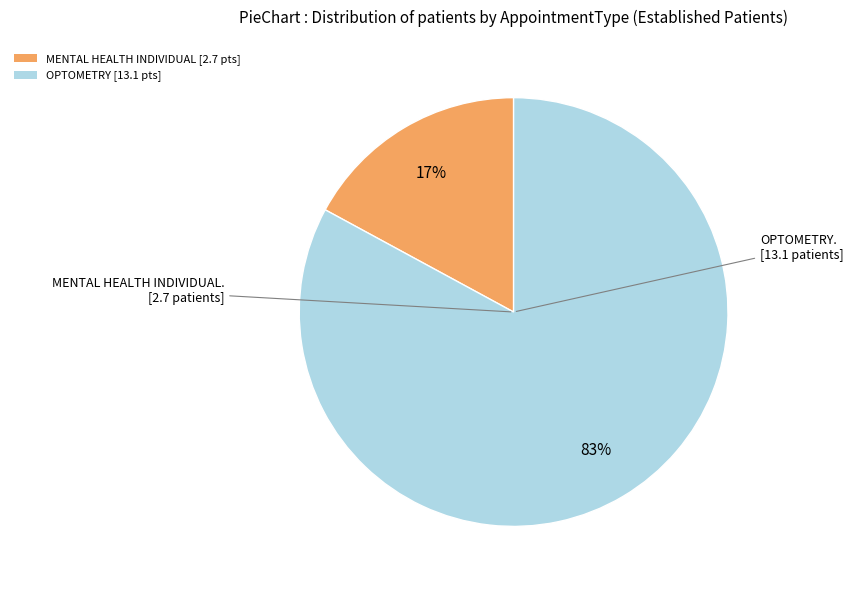

What is the largest slice in the pie chart?

OPTOMETRY